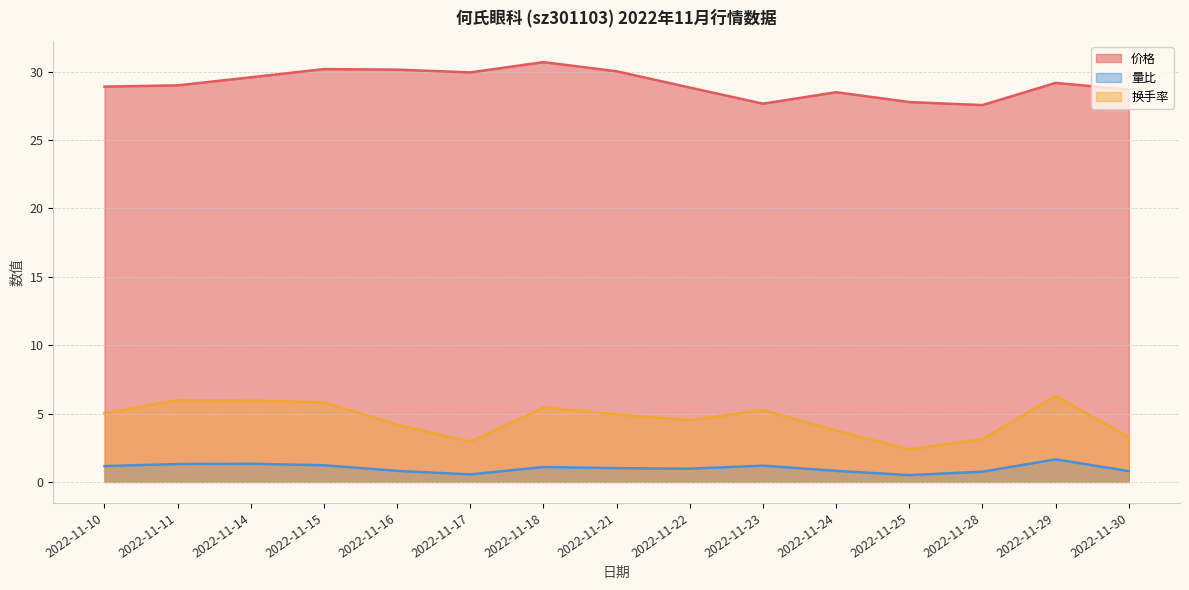

Rank the series by their maximum value, from lowest to highest.

量比, 换手率, 价格